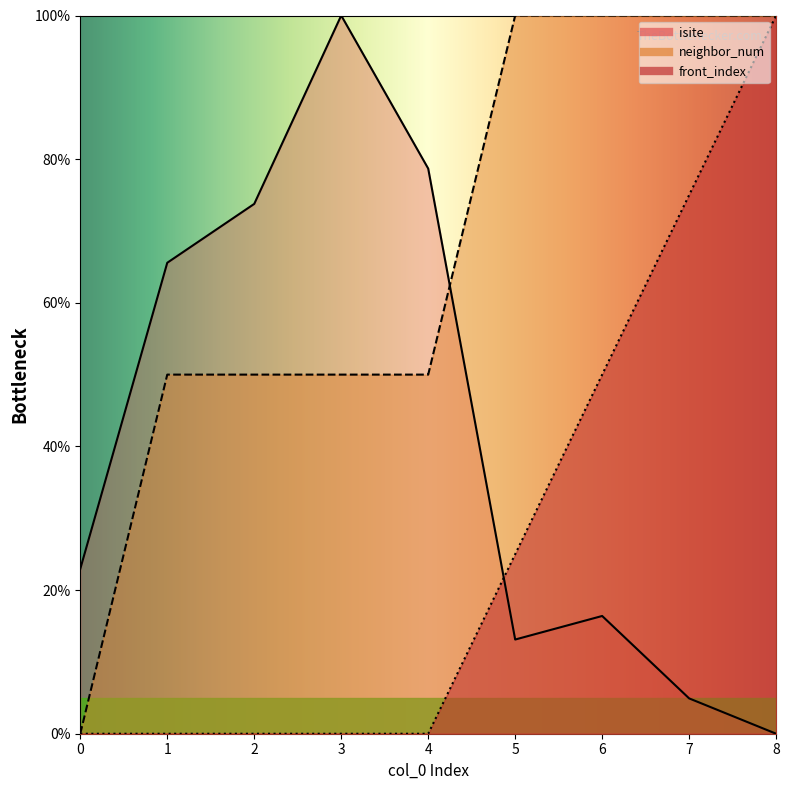

Which series contains the highest Y value?

isite